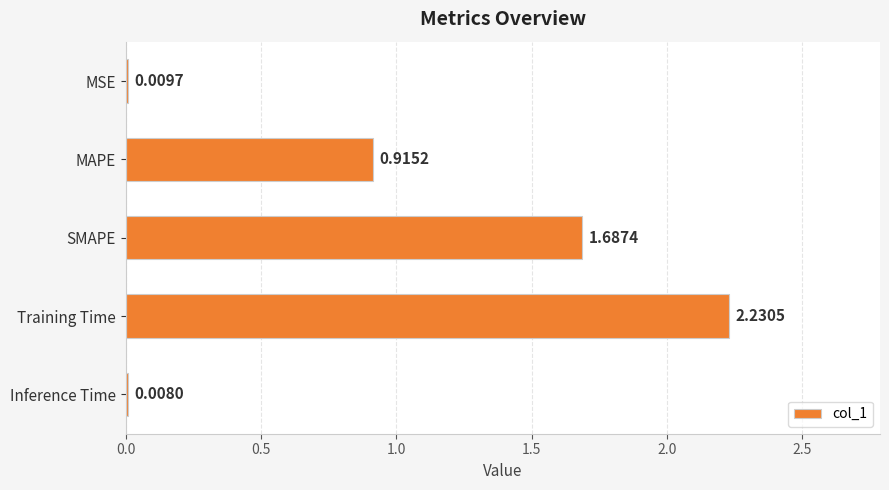

Approximately how many times larger is the value at SMAPE compared to Training Time?

0.8